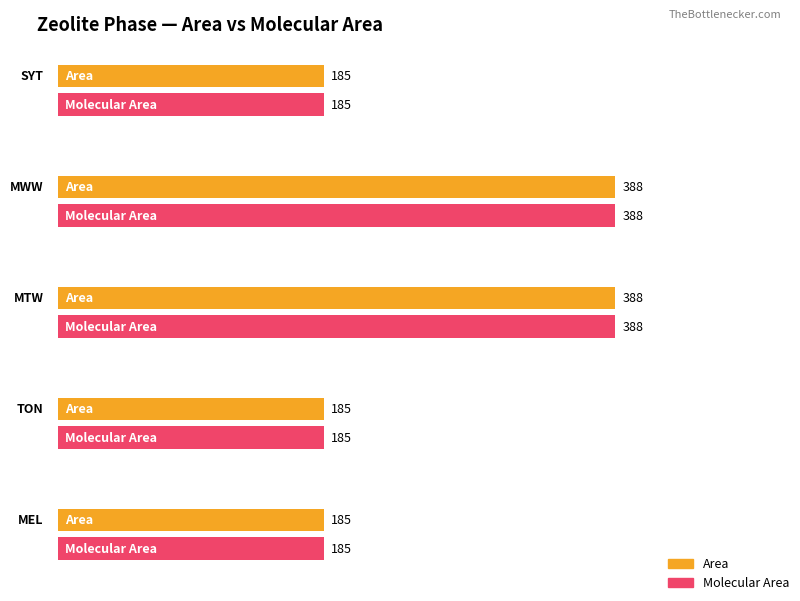

What is the label of the 5th bar from the right?

SYT